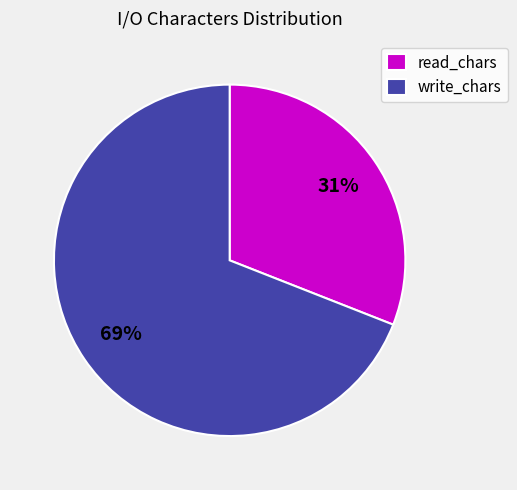

Is the sum of read_chars and write_chars greater than half?

Yes